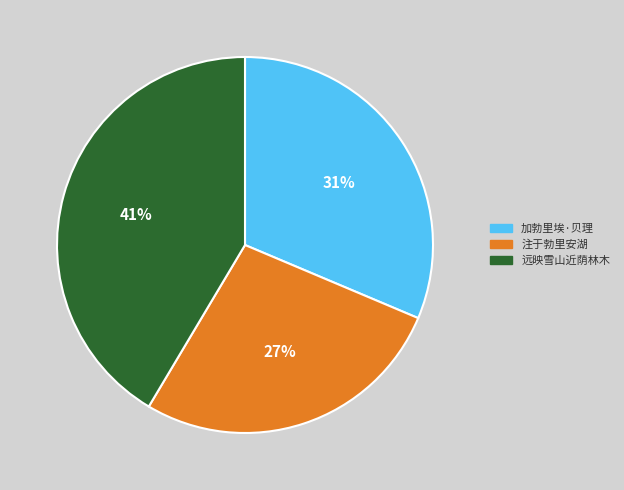

Does any single category account for the majority?

No